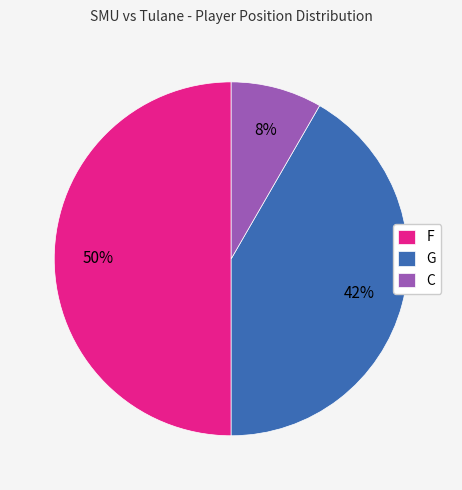

How many slices are in this pie chart?

3